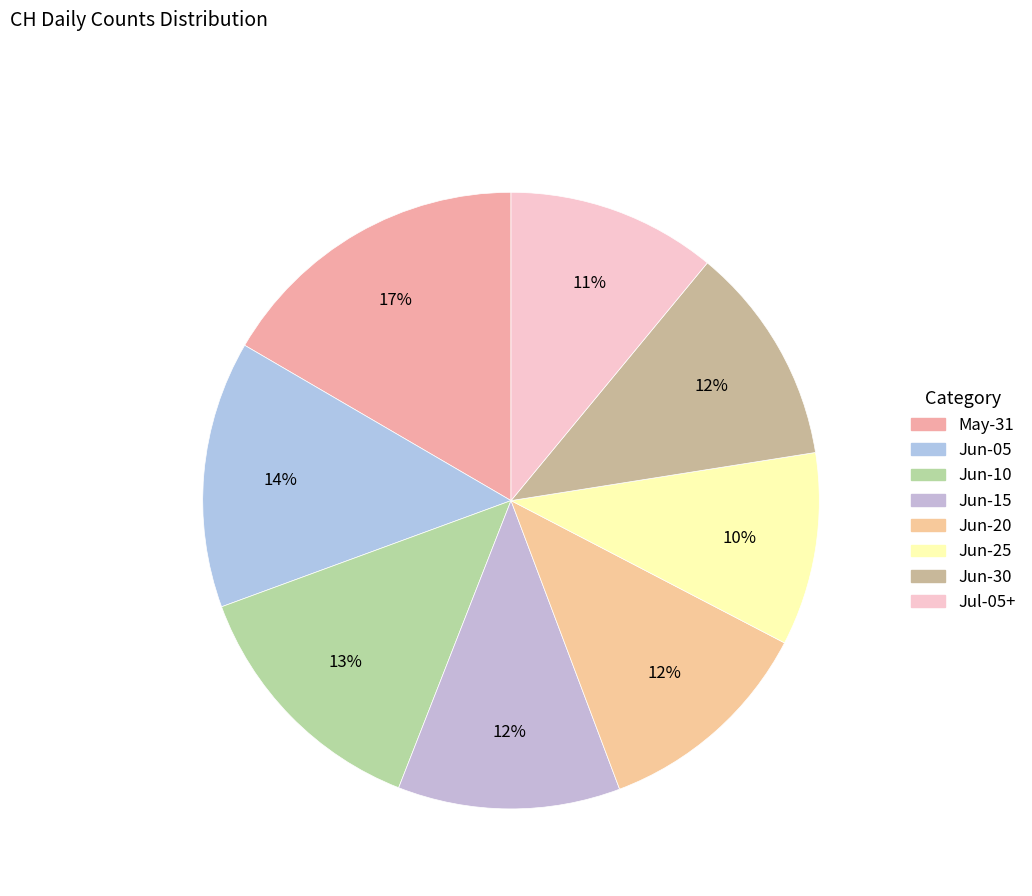

How many slices are in this pie chart?

8